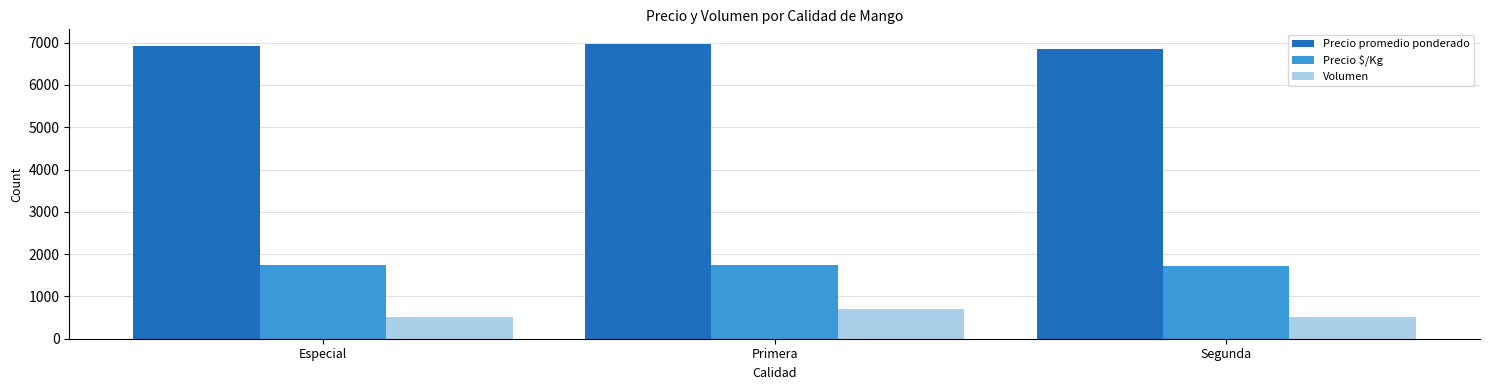

What is the value of the Precio promedio ponderado bar at the 2nd from the left?

6965